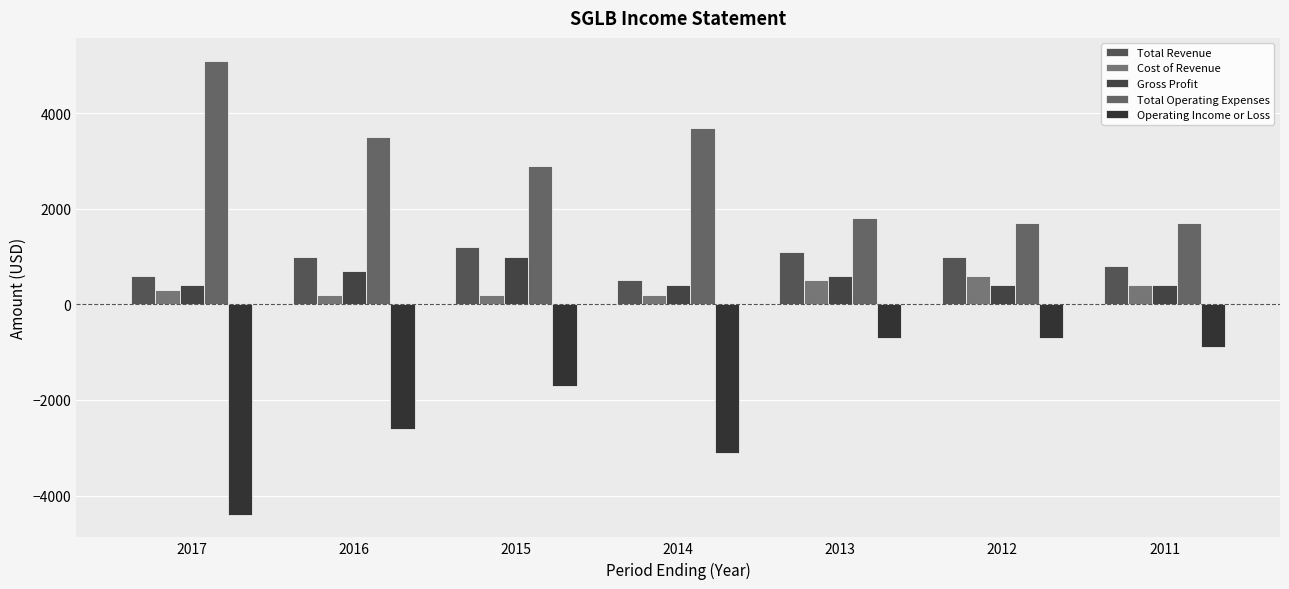

What is the maximum value shown in the chart?

5100